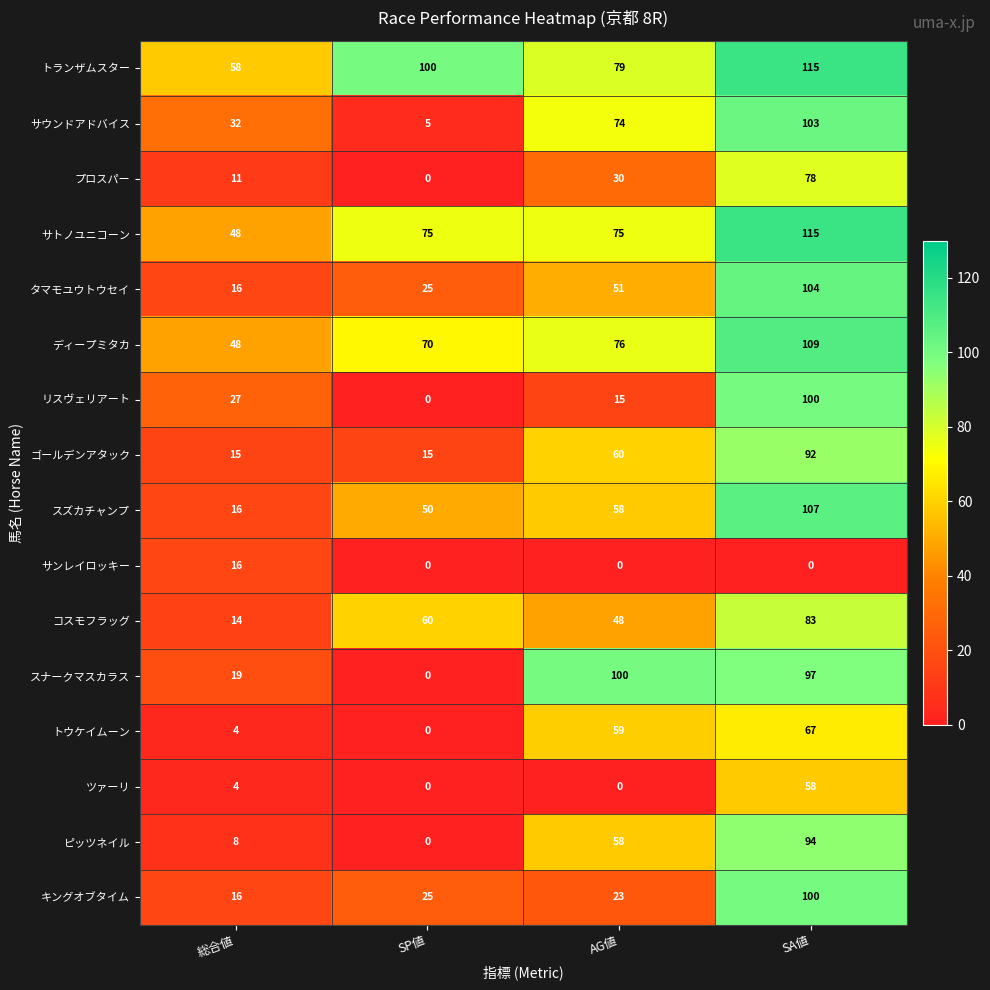

What is the spread (max minus min) of values at AG値?

100